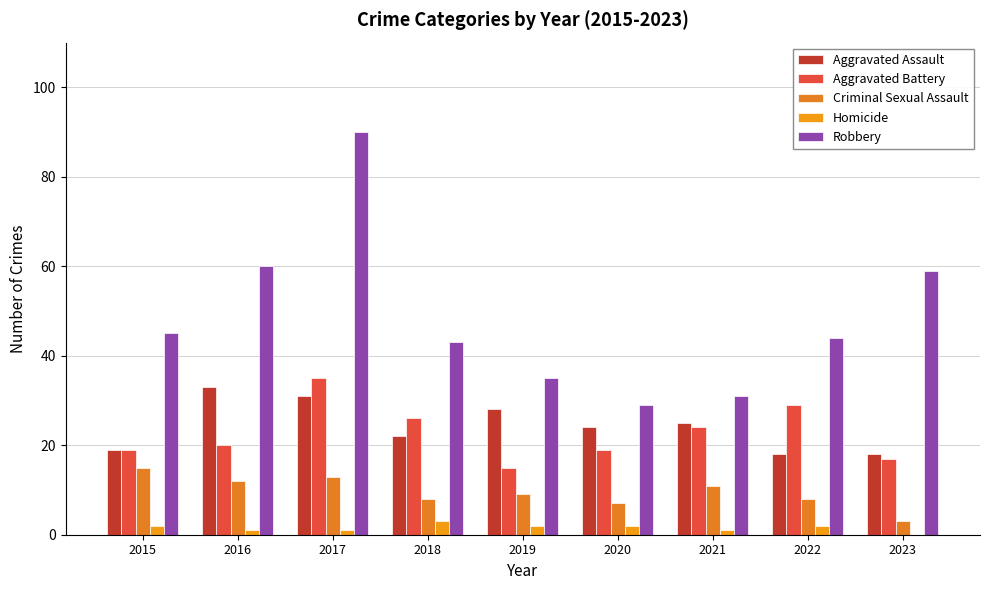

What value does the Criminal Sexual Assault series have at 2016?

12